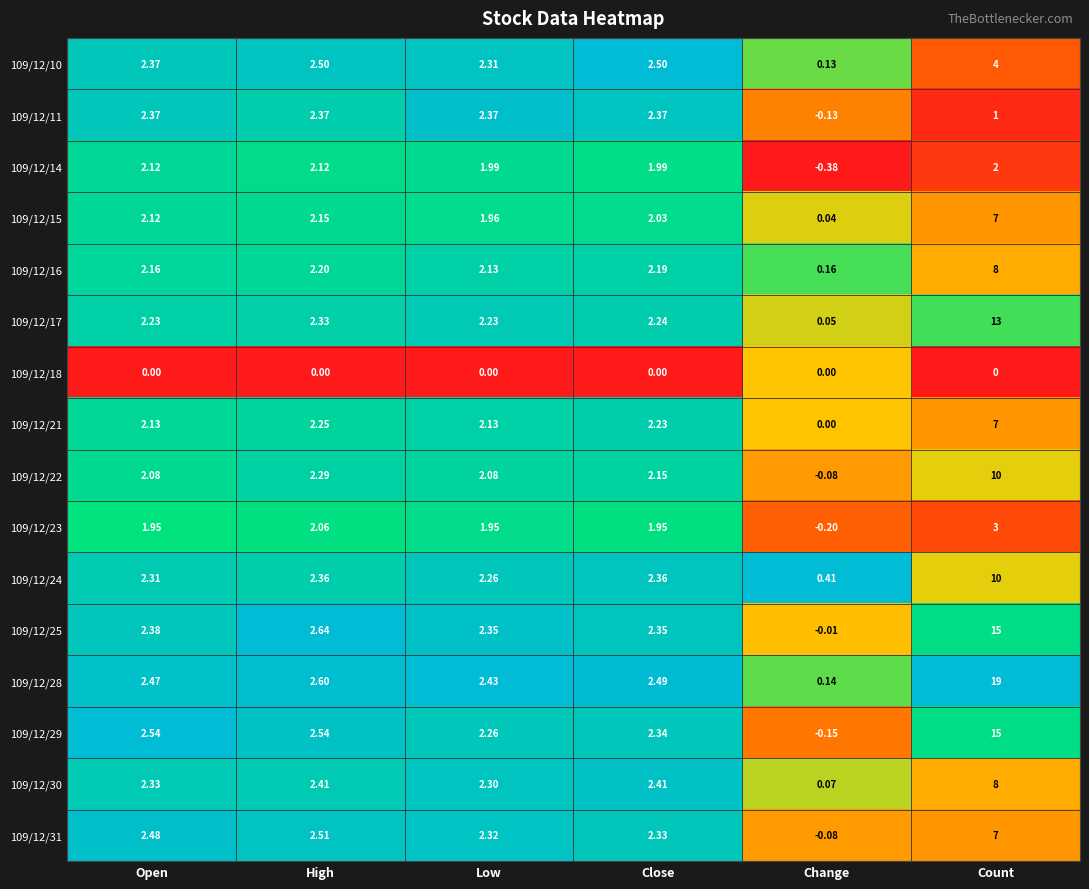

Which category has the highest value across all series?

Count